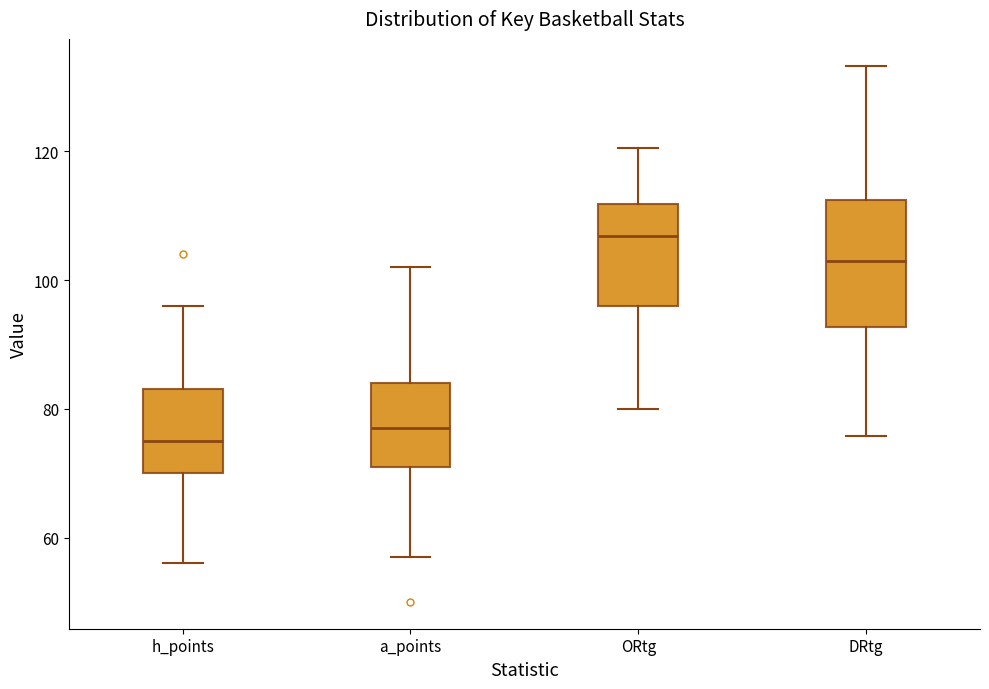

Comparing the boxes themselves (not the whiskers), which one is the tallest?

DRtg